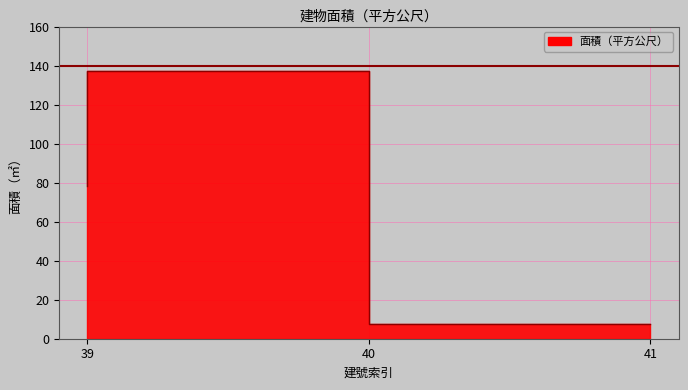

Approximately how many times larger is the value at 40 compared to 41?

18.7